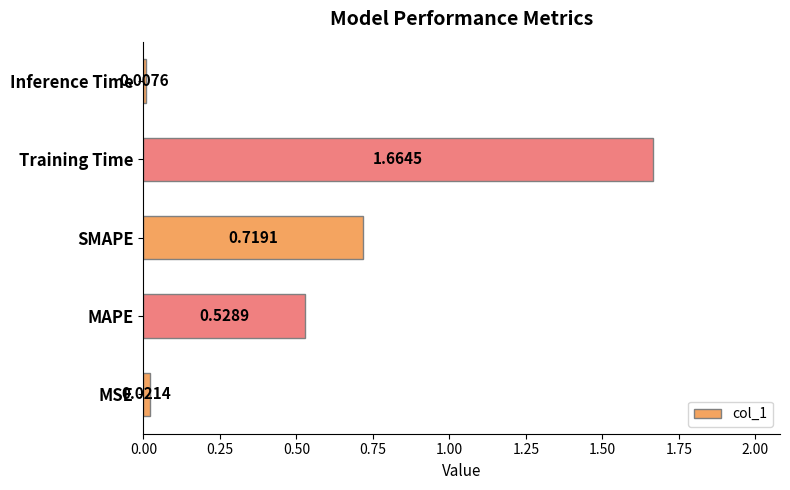

Rank the categories by value from highest to lowest.

Training Time, SMAPE, MAPE, MSE, Inference Time